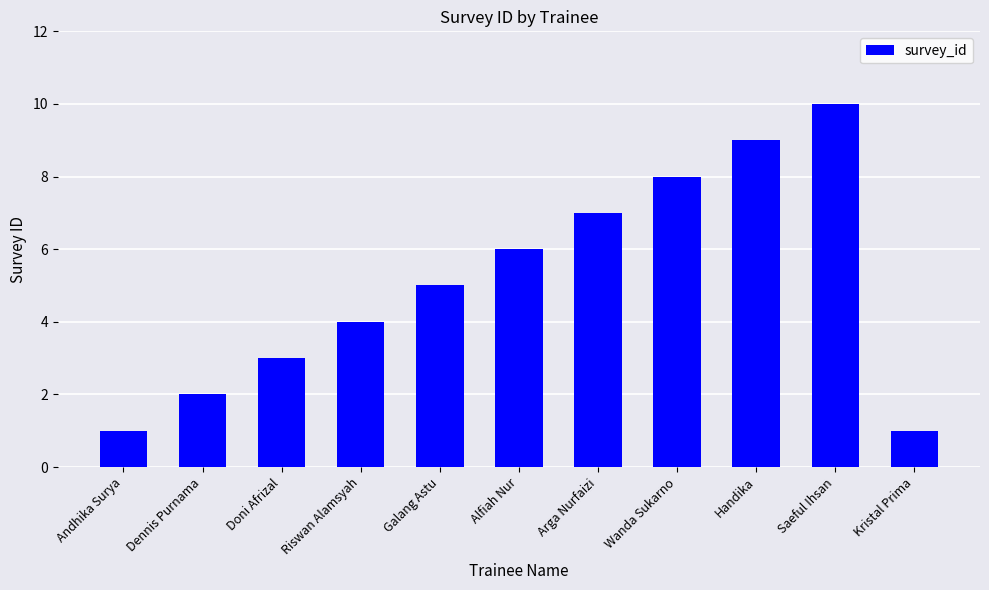

What is the change in value from Arga Nurfaizi to Handika?

+2